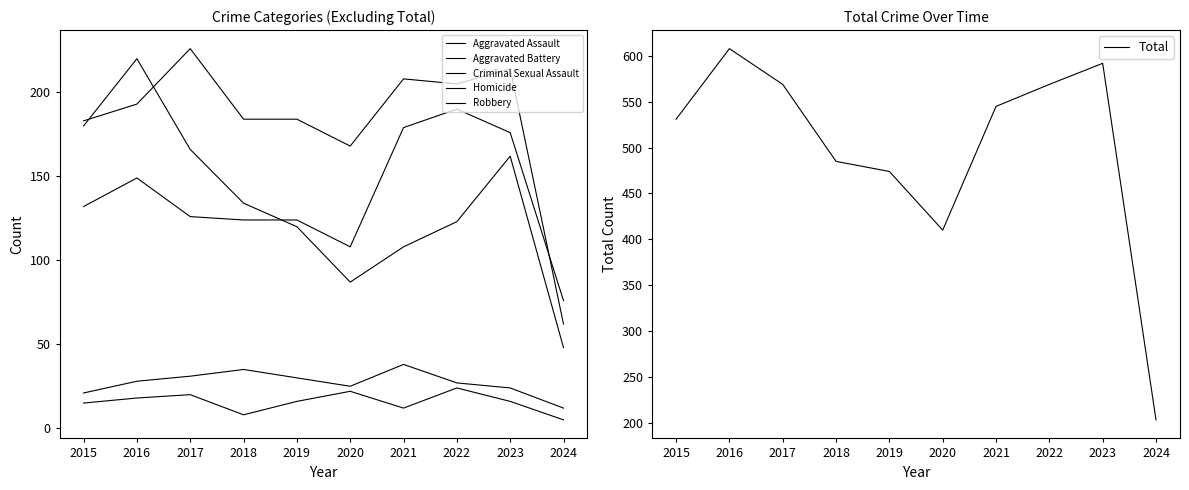

Reading left to right, list all the values displayed in this chart.

Aggravated Assault: 2015=132	2016=149	2017=126	2018=124	2019=124	2020=108	2021=179	2022=190	2023=176	2024=76
Aggravated Battery: 2015=183	2016=193	2017=226	2018=184	2019=184	2020=168	2021=208	2022=205	2023=214	2024=62
Criminal Sexual Assault: 2015=21	2016=28	2017=31	2018=35	2019=30	2020=25	2021=38	2022=27	2023=24	2024=12
Homicide: 2015=15	2016=18	2017=20	2018=8	2019=16	2020=22	2021=12	2022=24	2023=16	2024=5
Robbery: 2015=180	2016=220	2017=166	2018=134	2019=120	2020=87	2021=108	2022=123	2023=162	2024=48
Total: 2015=531	2016=608	2017=569	2018=485	2019=474	2020=410	2021=545	2022=569	2023=592	2024=203